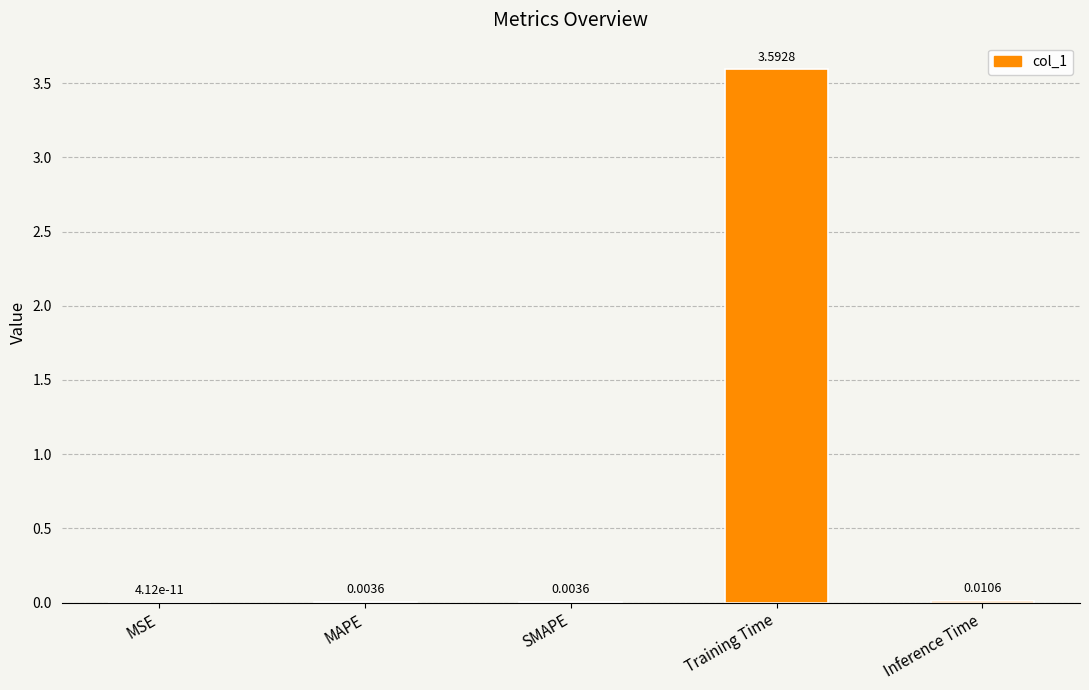

At which category does the chart reach its peak across all series?

Training Time